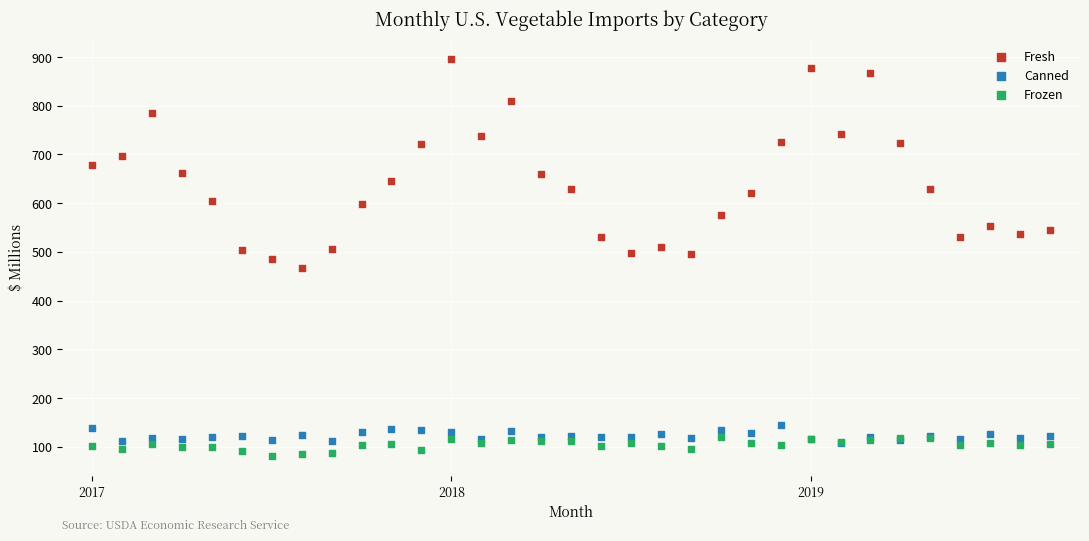

Which series has the widest spread of Y values?

Fresh